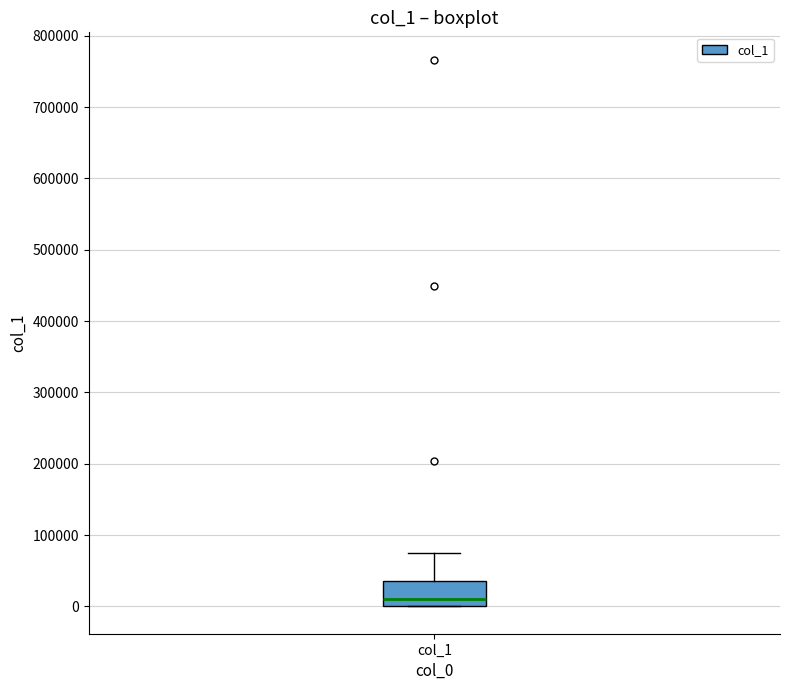

Transcribe this box plot: give where the median line is, the range the box spans, and where the two whiskers end, as read against the y-axis. The values are not printed on the chart, so give them approximately, as read against the axis.

median 10000, box 0 to 40000, whiskers 0 to 70000